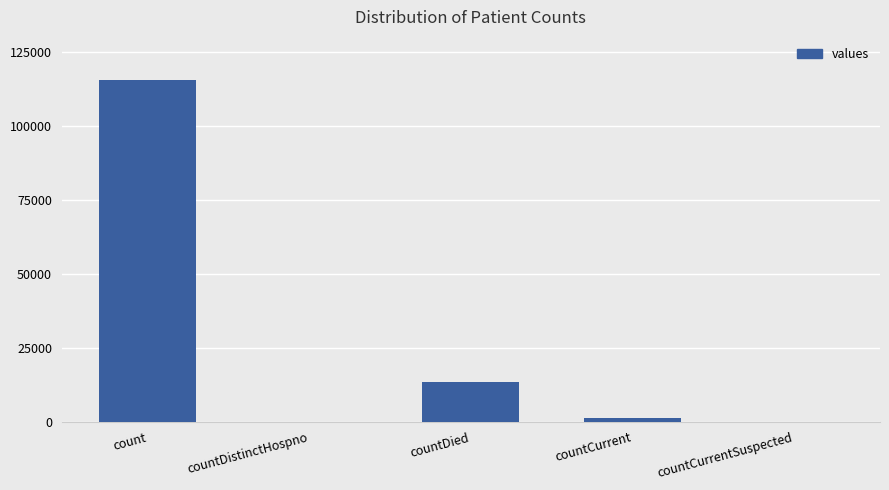

What is the greatest value displayed?

115379